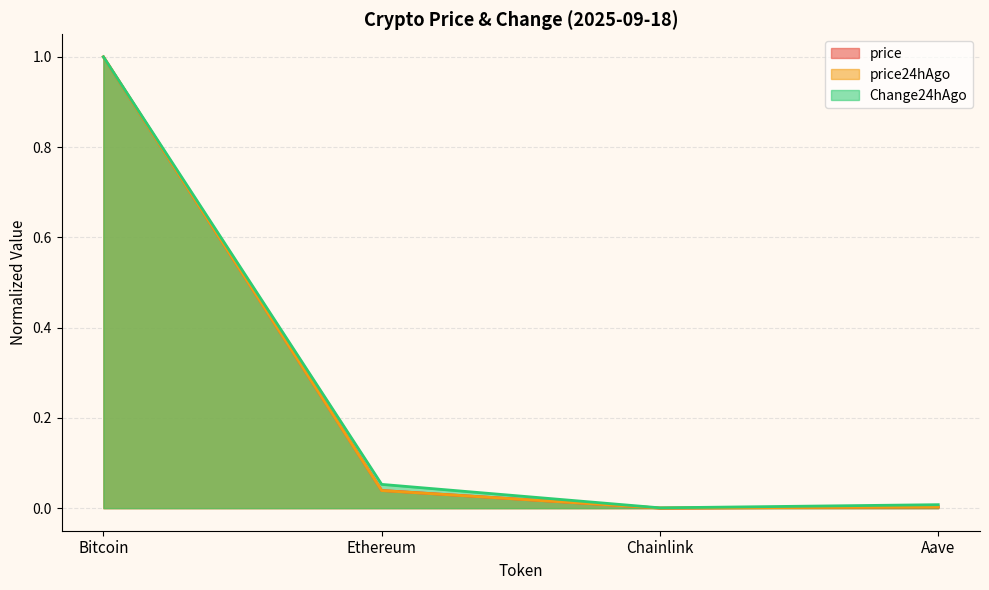

At how many categories does at least one series exceed 0?

4